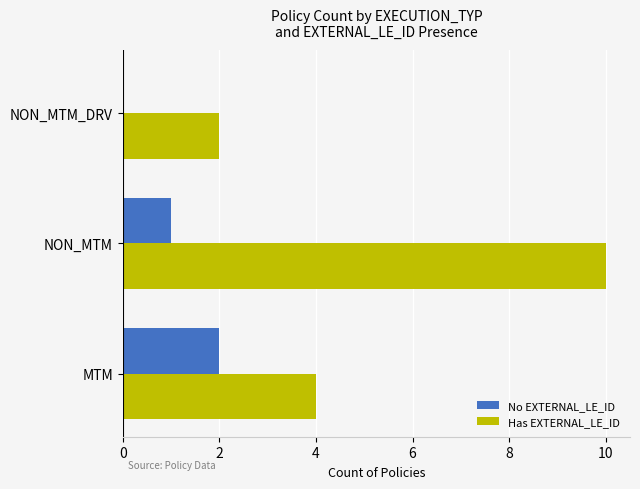

What is the sum of all No EXTERNAL_LE_ID values?

3